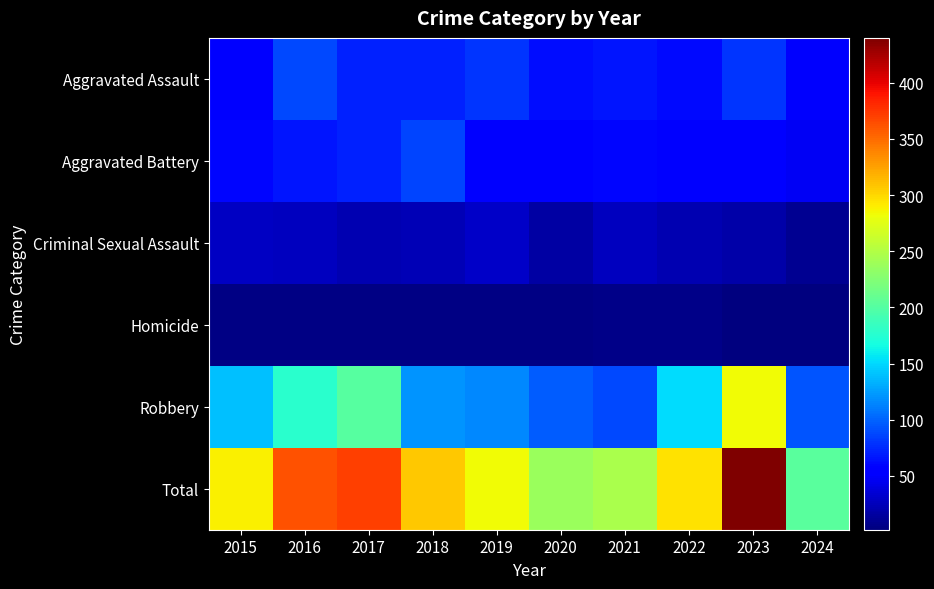

List the series in order of their peak value, highest first.

Total, Robbery, Aggravated Assault, Aggravated Battery, Criminal Sexual Assault, Homicide